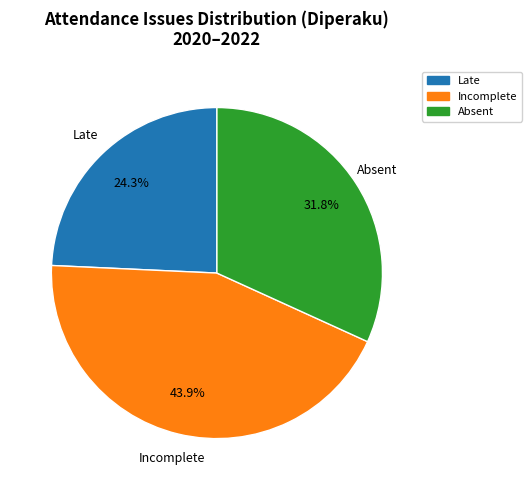

Is there any slice that represents more than half of the pie?

No